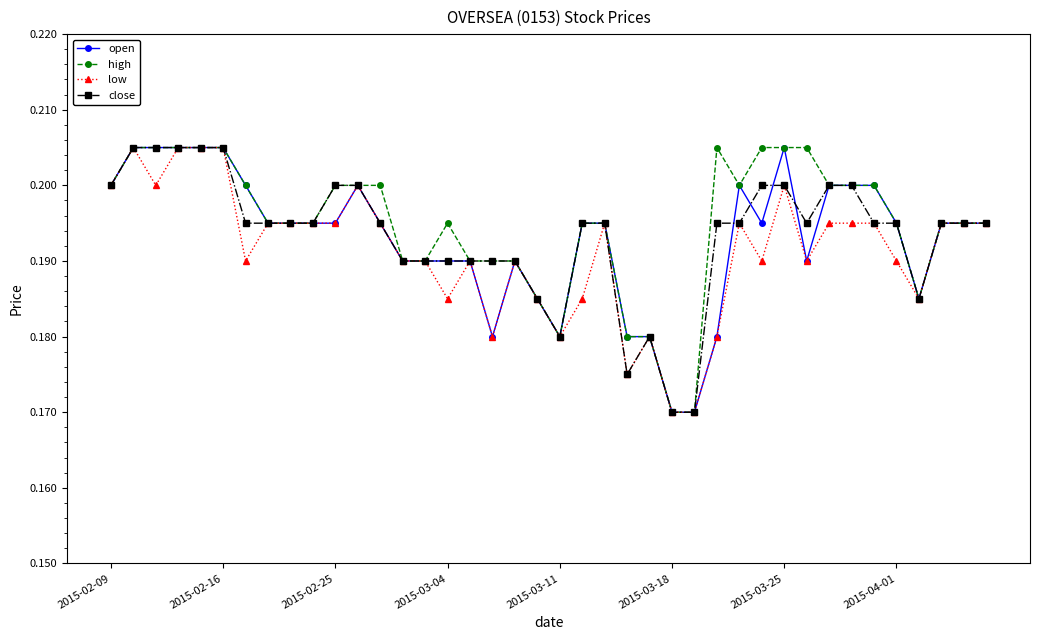

At how many categories does at least one series exceed 0?

40